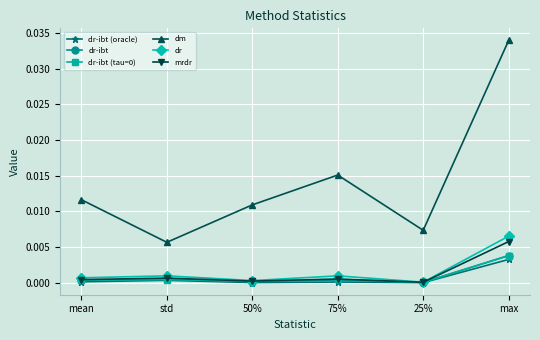

At which label does dm reach its peak?

max